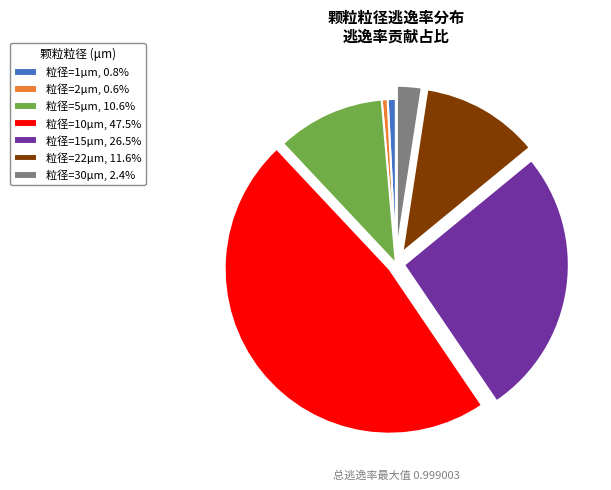

What is the ratio of the value at 粒径=15μm, 26.5% to the value at 粒径=10μm, 47.5%?

0.6